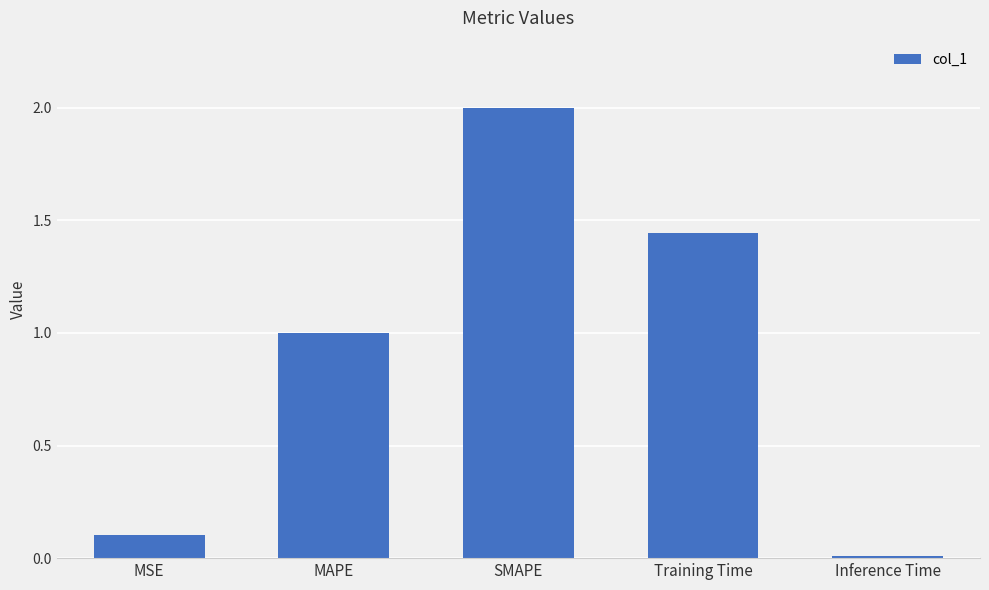

At which category does the chart reach its peak across all series?

SMAPE